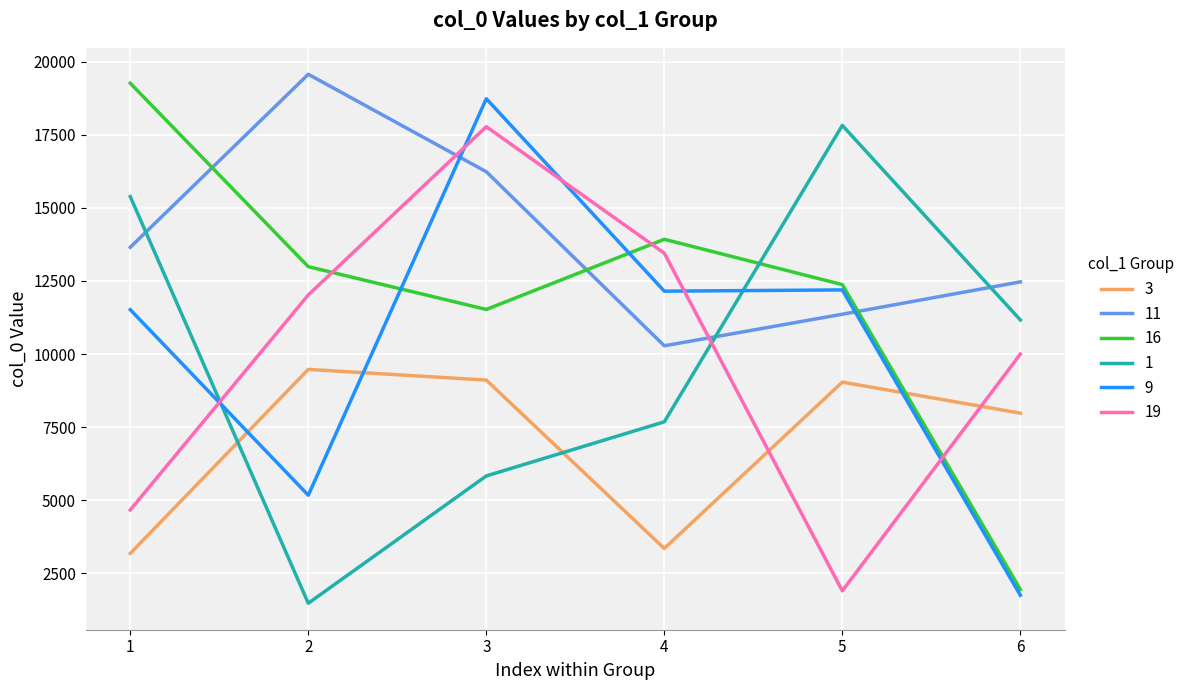

True or false: 1 has more than 2 points higher than both neighbors.

False